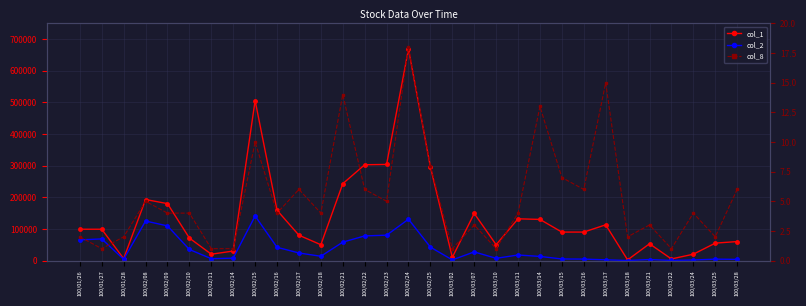

The value of col_8 at 100/03/02 is 1. True or false?

False